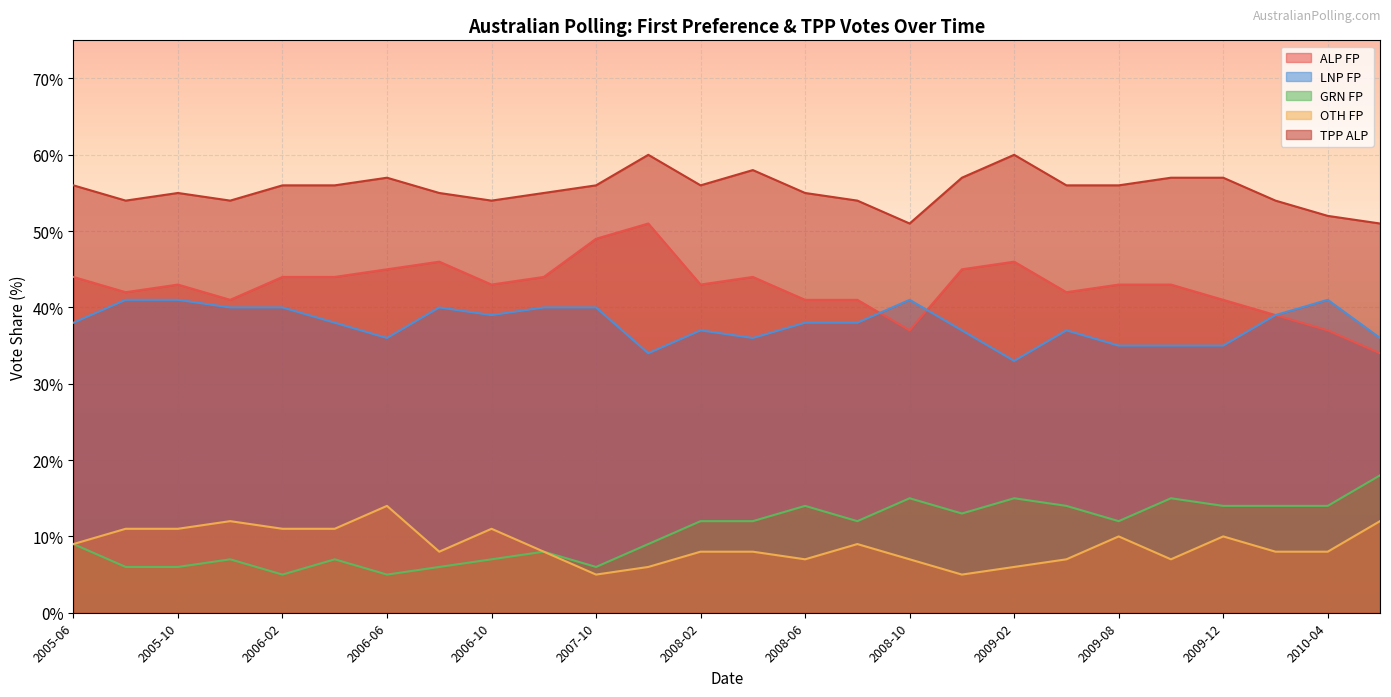

What is the label of the 16th point from the left?

2008-08